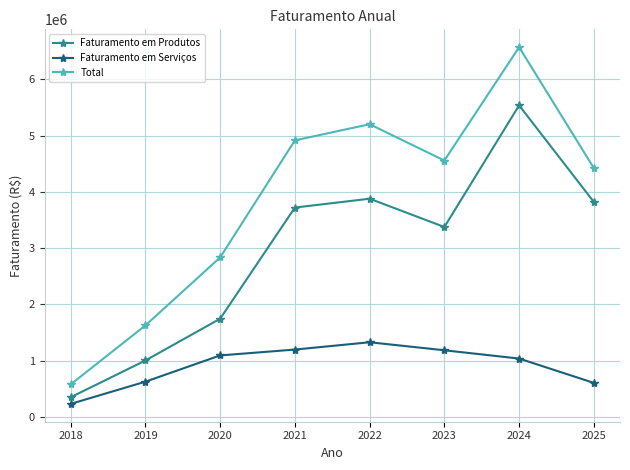

Which category has the lowest value across all series?

2018